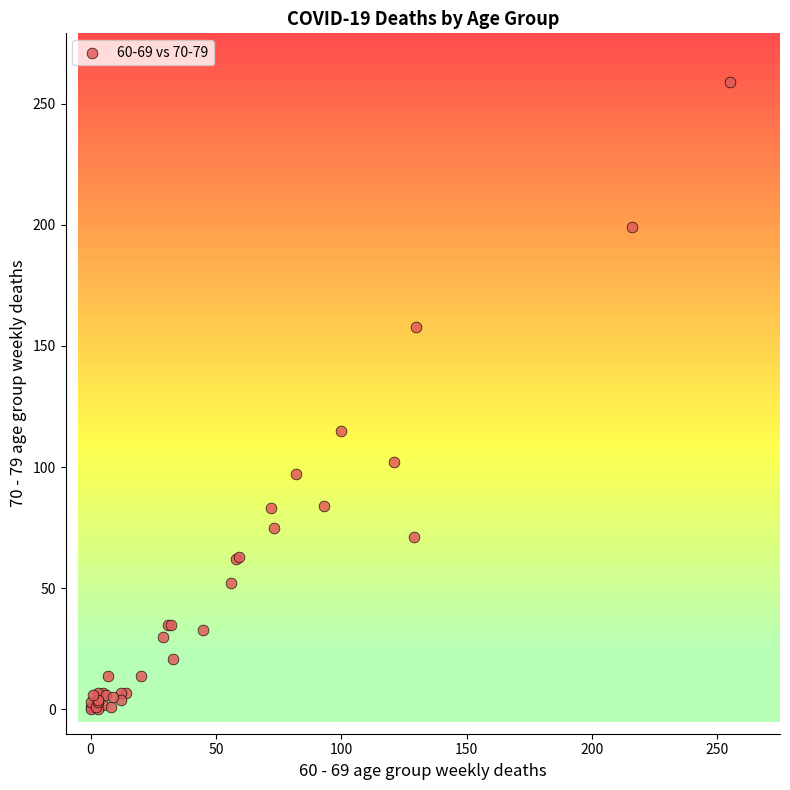

What Y value in the scatter plot is closest to 129?

115